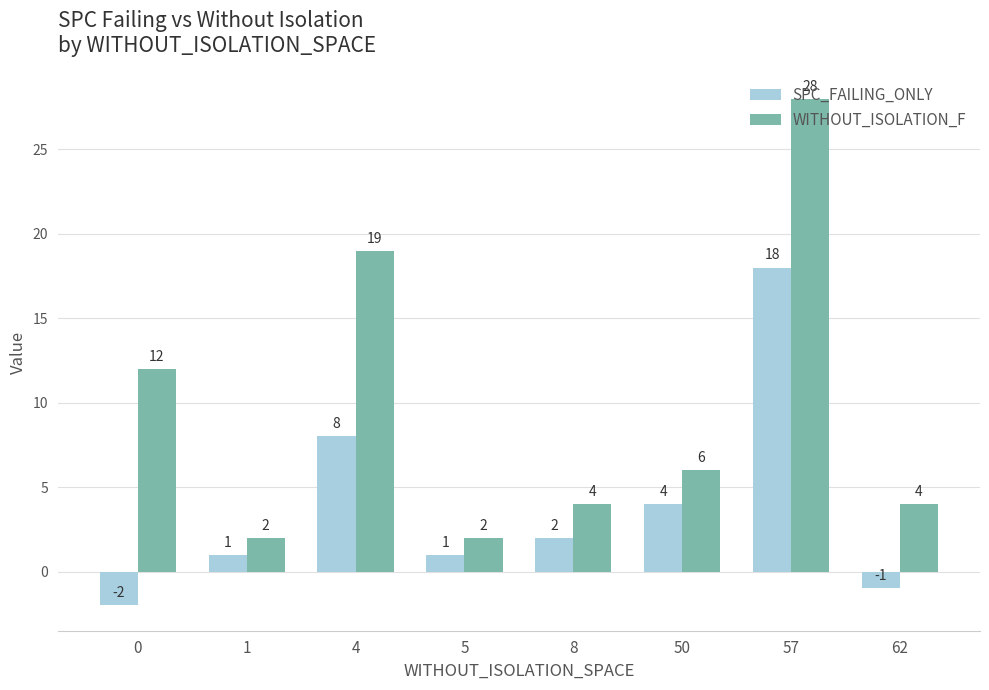

At which category is the sum across all series the highest?

57